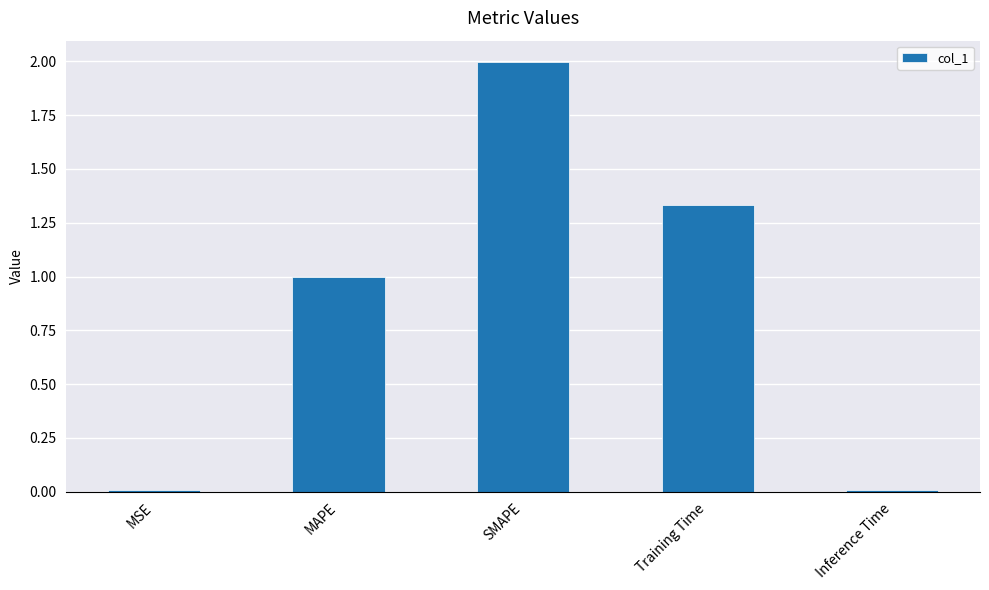

What is the difference between the maximum and second lowest values?

2.0